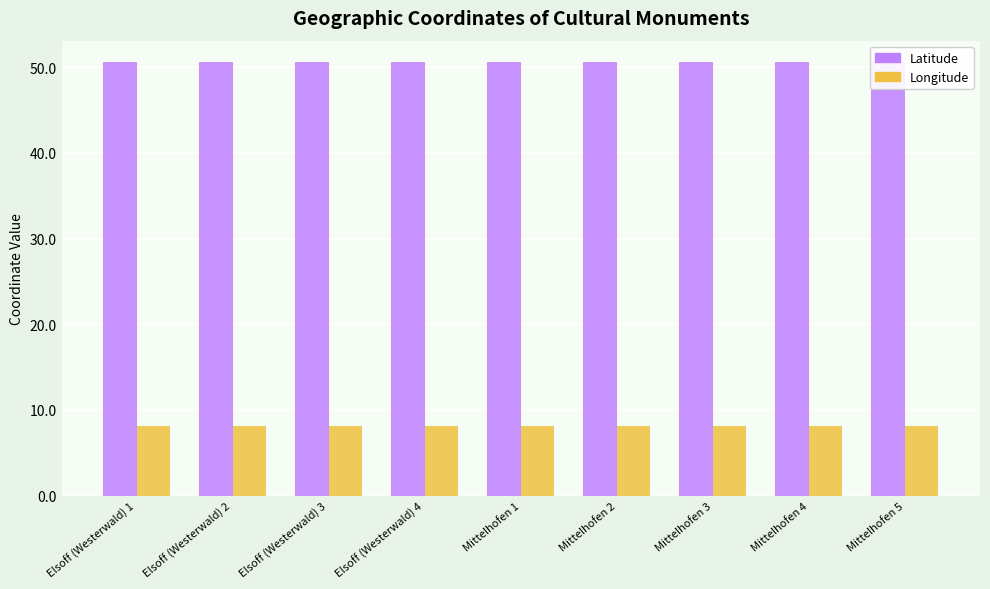

What value does the Longitude series have at Mittelhofen 4?

8.1